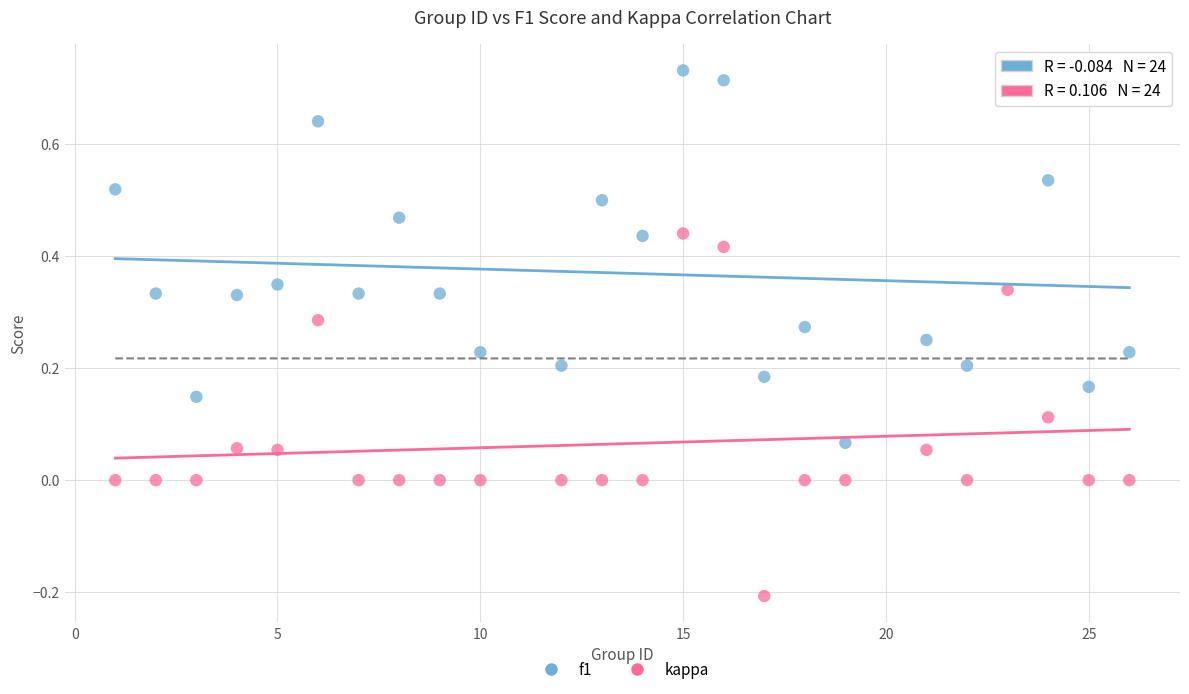

Which series reaches the minimum Y coordinate?

kappa